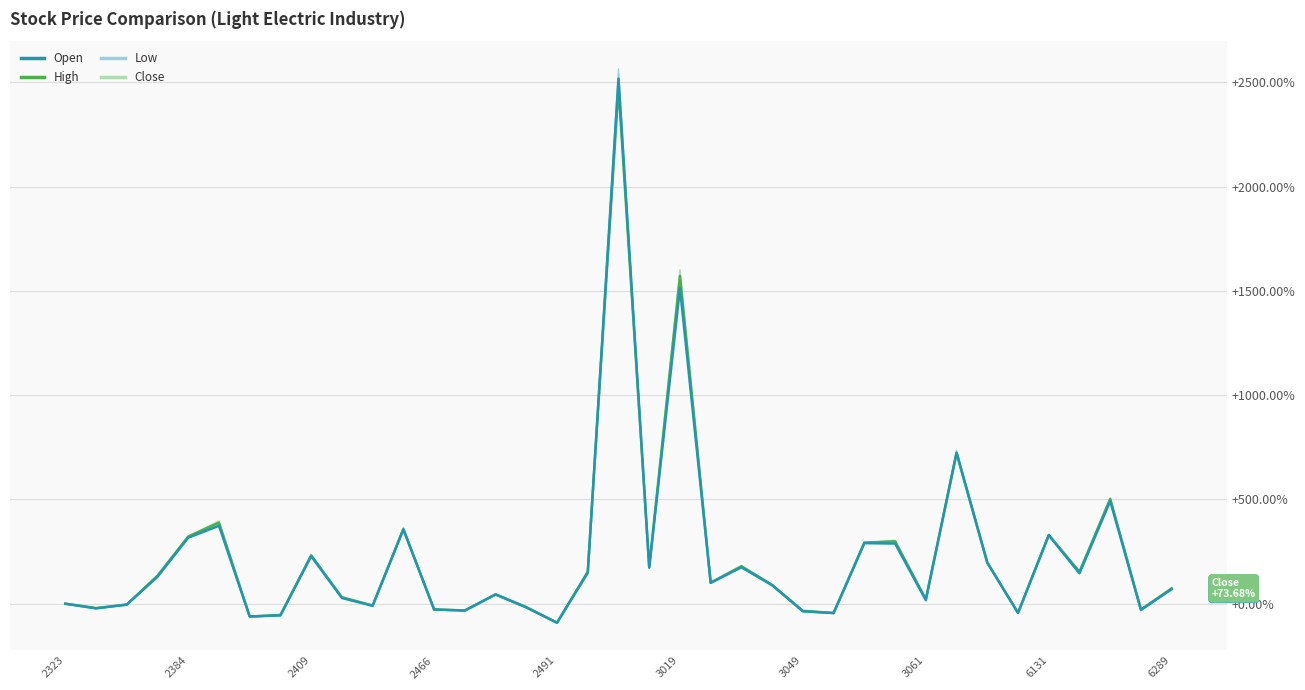

What is the greatest value displayed?

2565.2